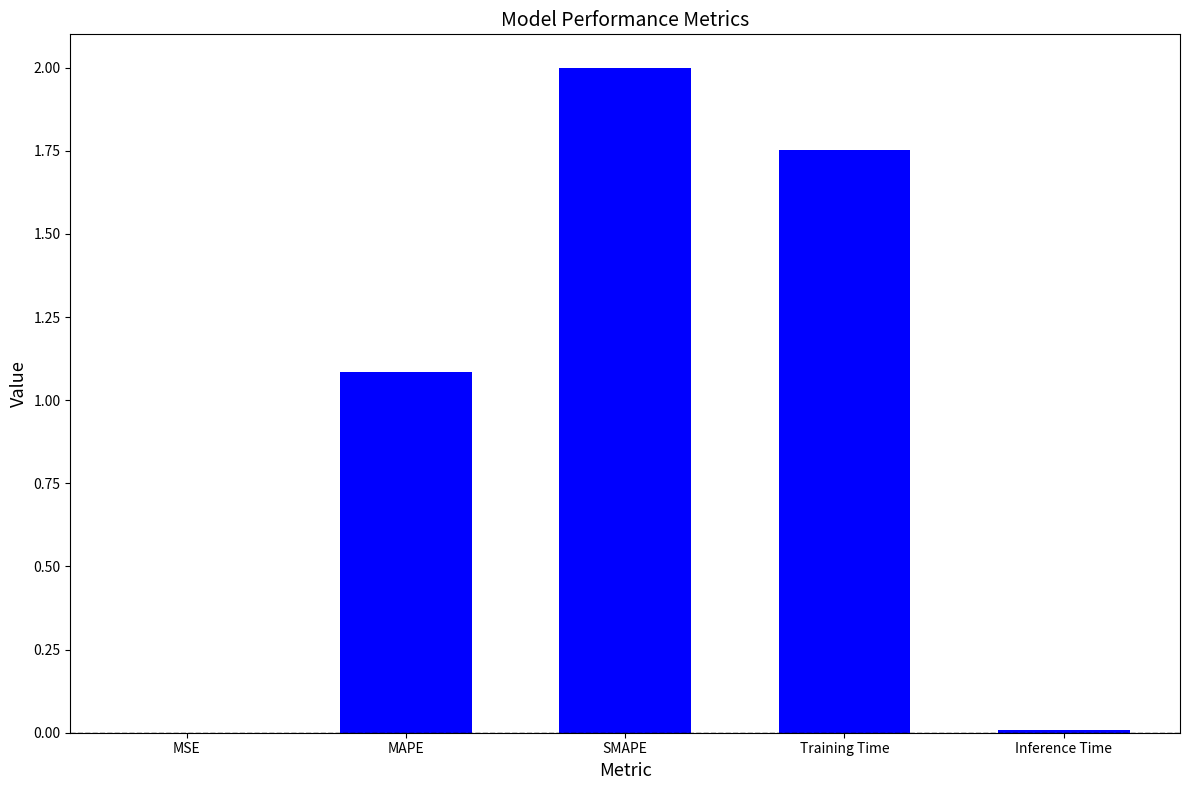

Does the chart contain stacked bars?

No